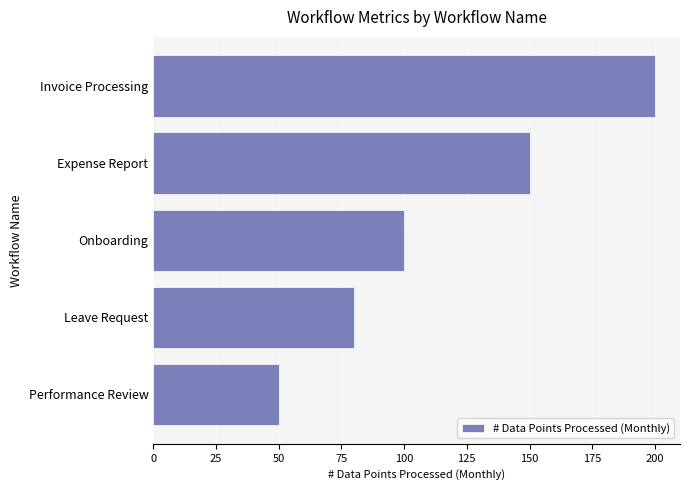

What is the difference between the maximum and second lowest values?

120